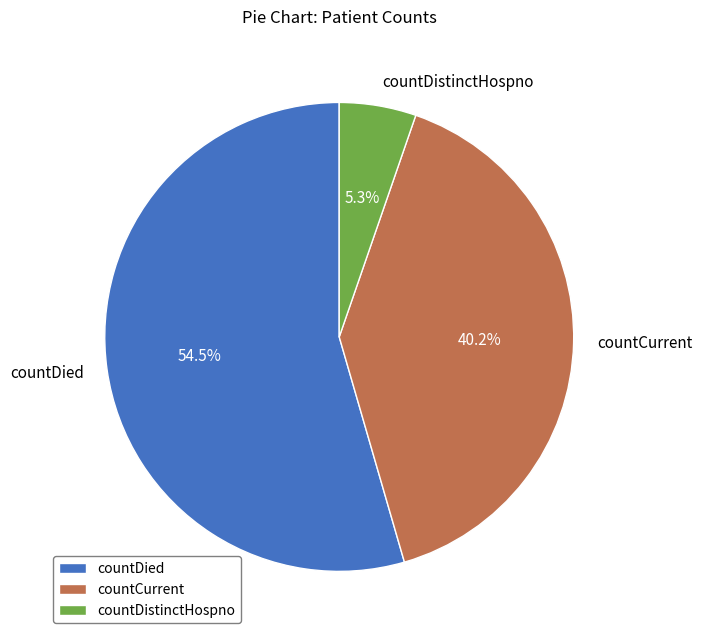

To the nearest percent, what percentage of the pie is countDistinctHospno?

5%